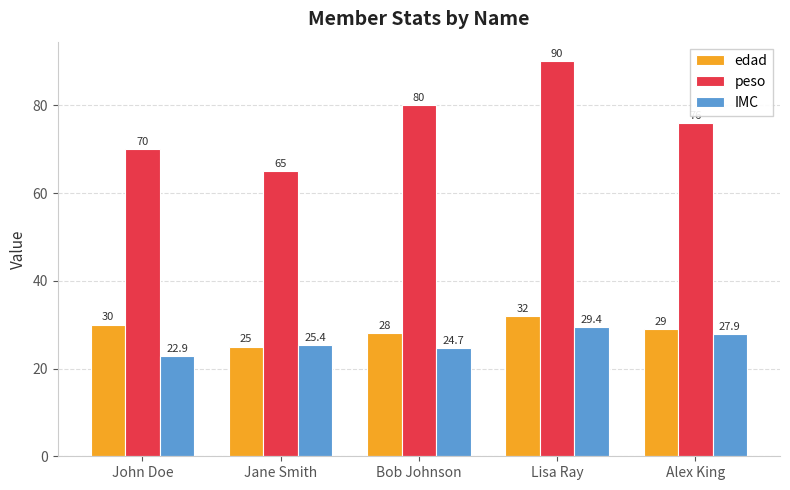

Where does the IMC series first go above 25?

Jane Smith